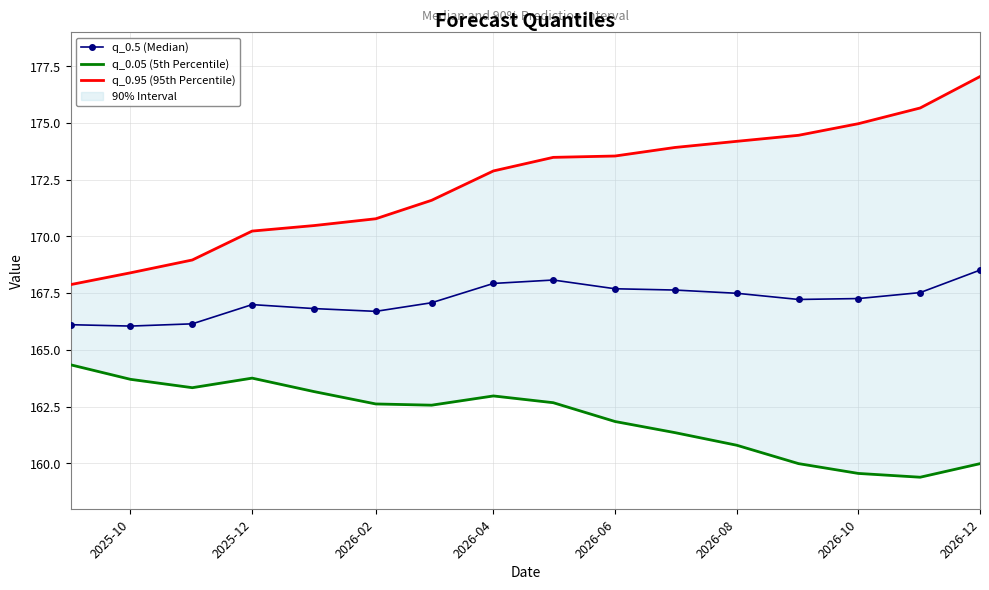

True or false: q_0.5 (Median) has more than 1 points higher than both neighbors.

True